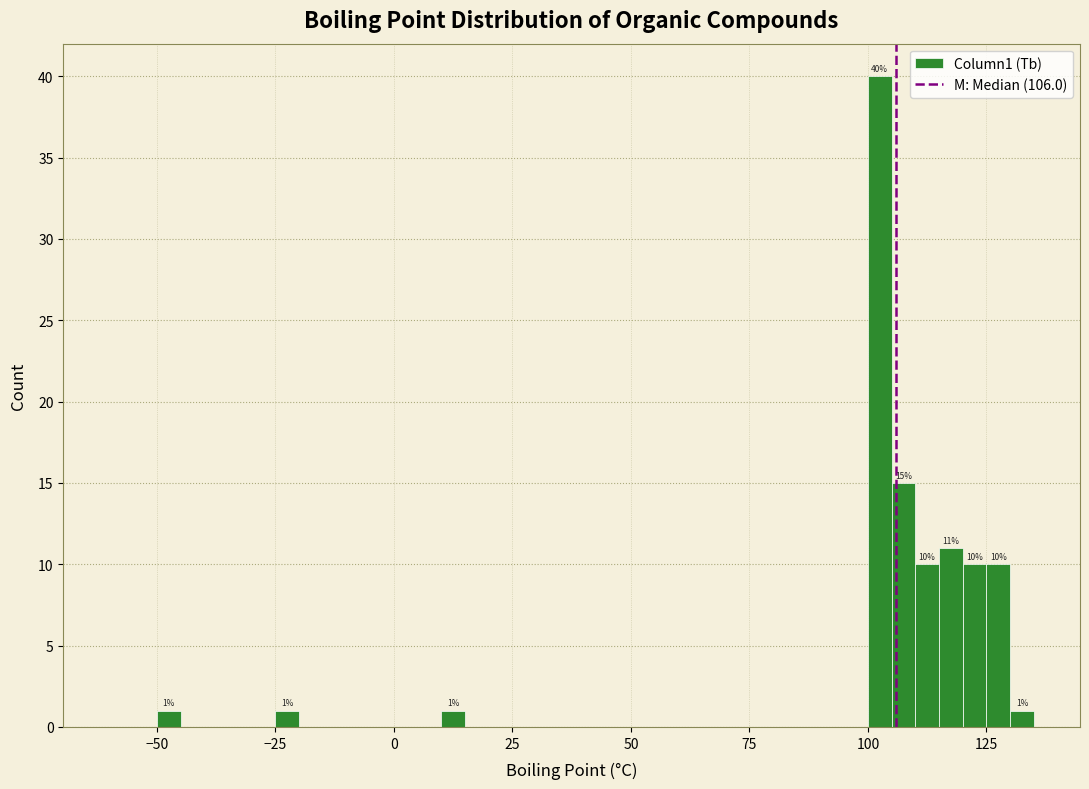

Around what value on the x-axis is the tallest bar? Give the approximate position of its centre, as read against the axis.

105